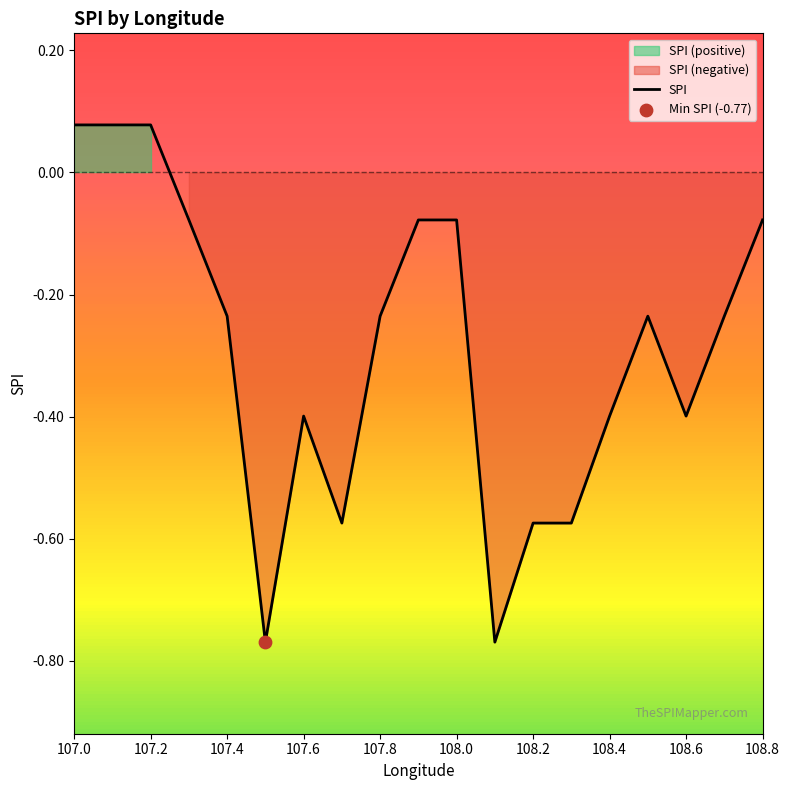

At which label does SPI first exceed 0?

107.0